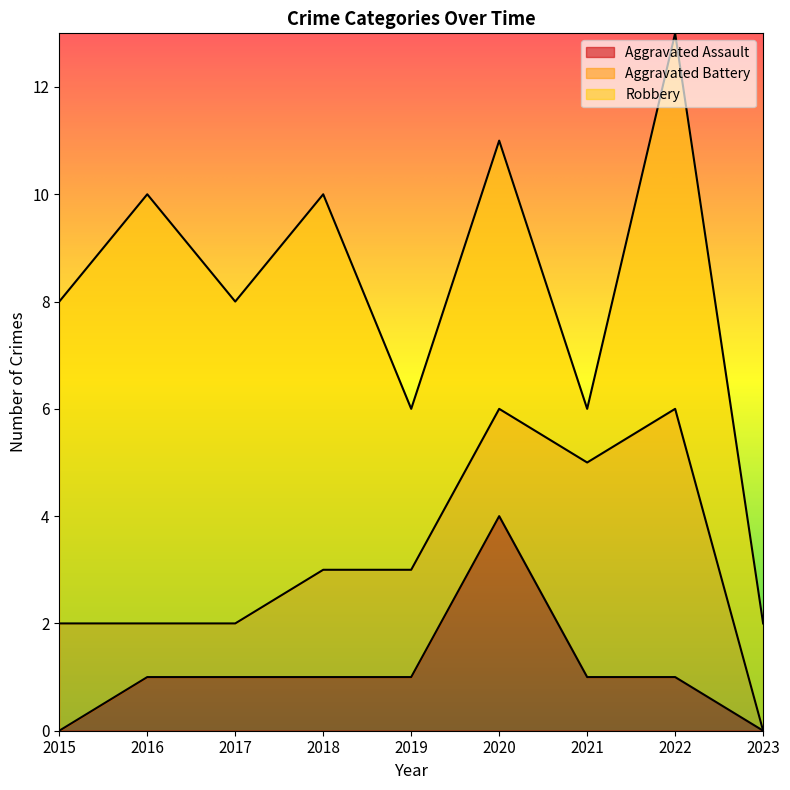

Count the Aggravated Battery values in the range 1 to 2.

6